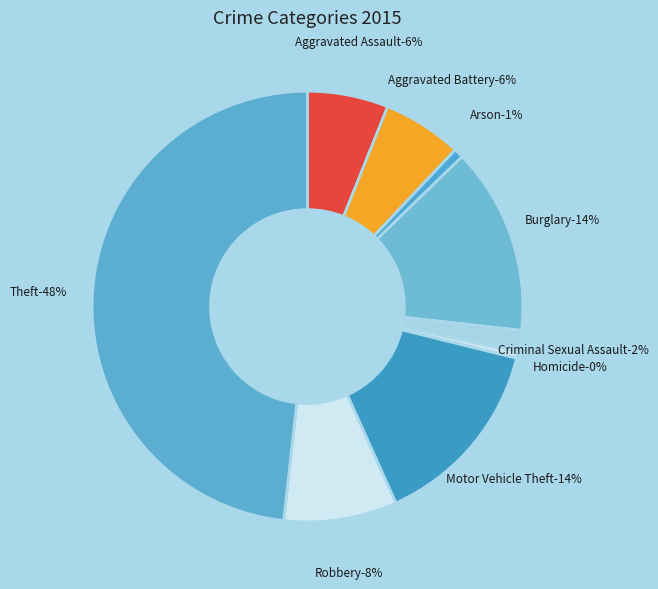

Count the number of slices in the pie.

9